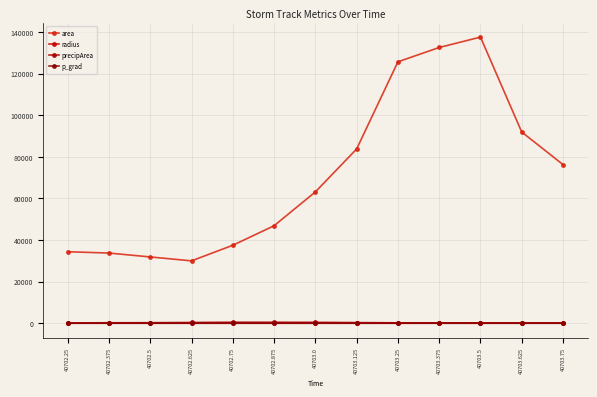

At 40703.125, list the series in order from largest to smallest.

area, precipArea, radius, p_grad